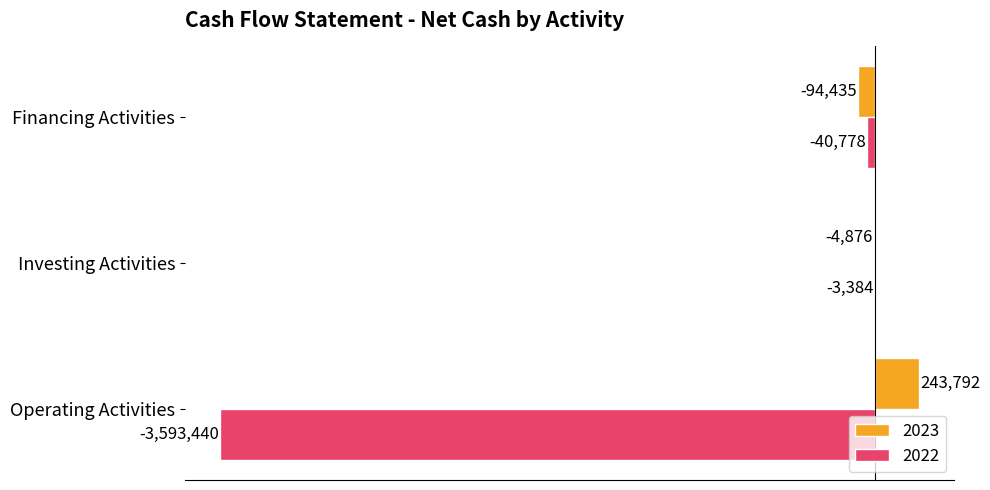

What are all the series names shown in the legend?

2023, 2022